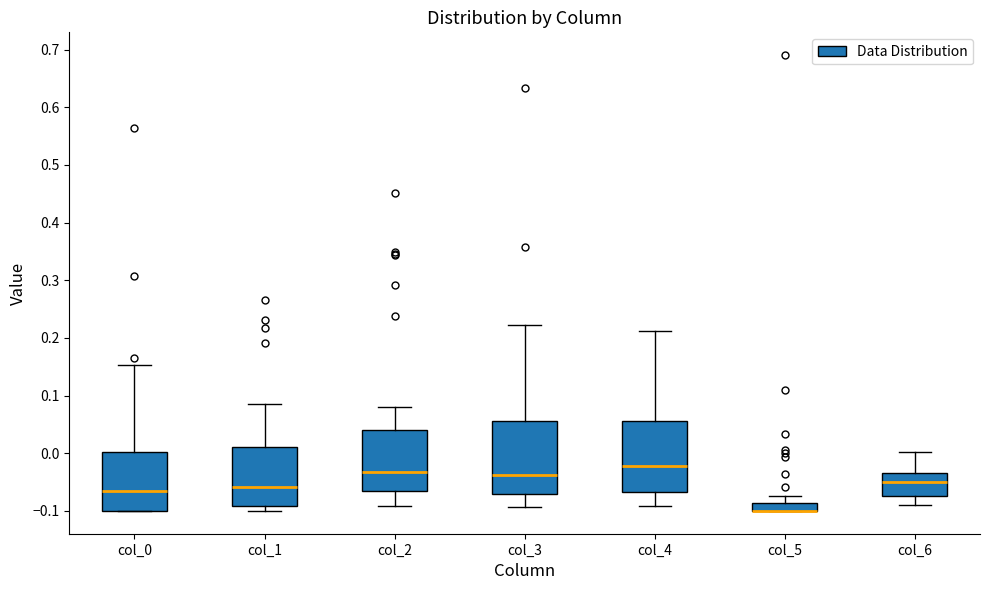

Where does the upper whisker of the box for col_6 end on the y-axis? The values are not printed on the chart, so give them approximately, as read against the axis.

0.00